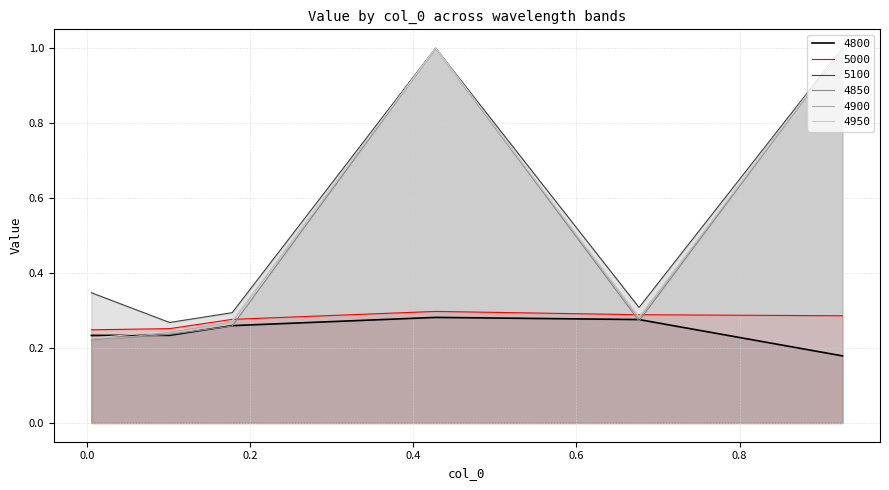

True or false: 4800 has more than 2 points higher than both neighbors.

False